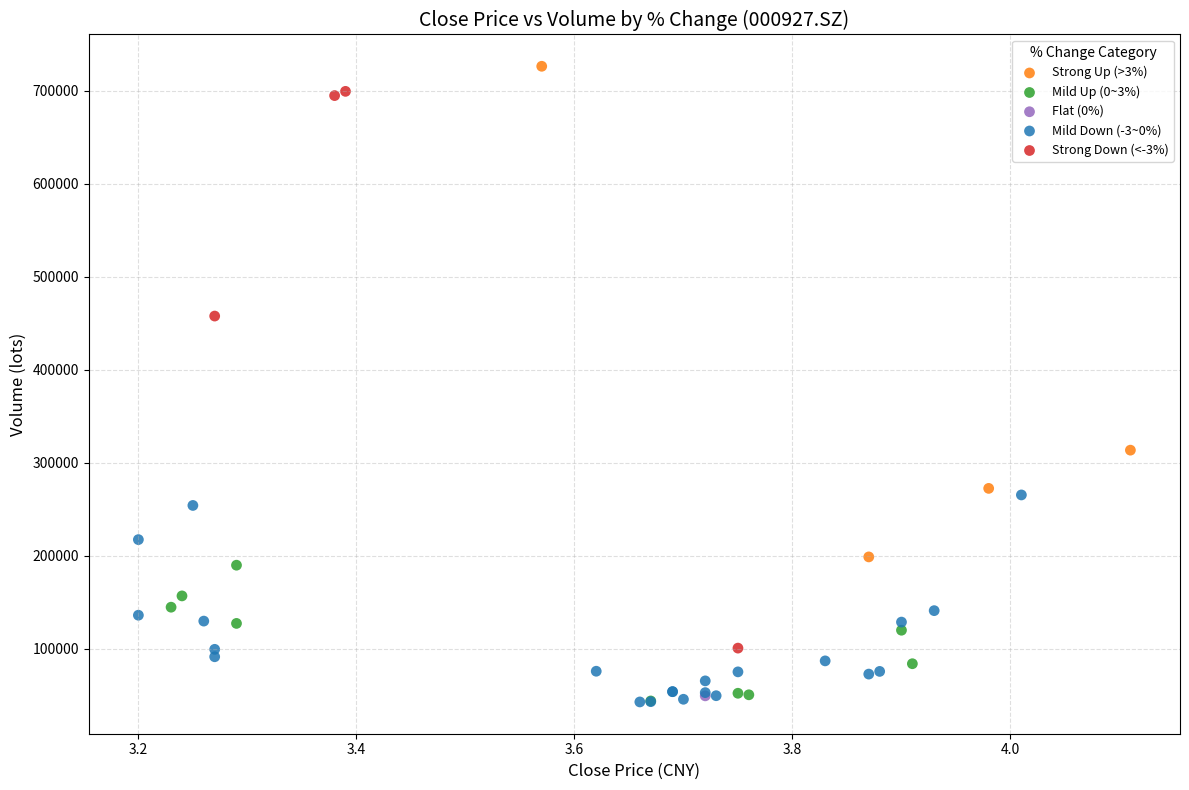

What are all the series names shown in the legend?

Strong Up (>3%), Mild Up (0~3%), Flat (0%), Mild Down (-3~0%), Strong Down (<-3%)